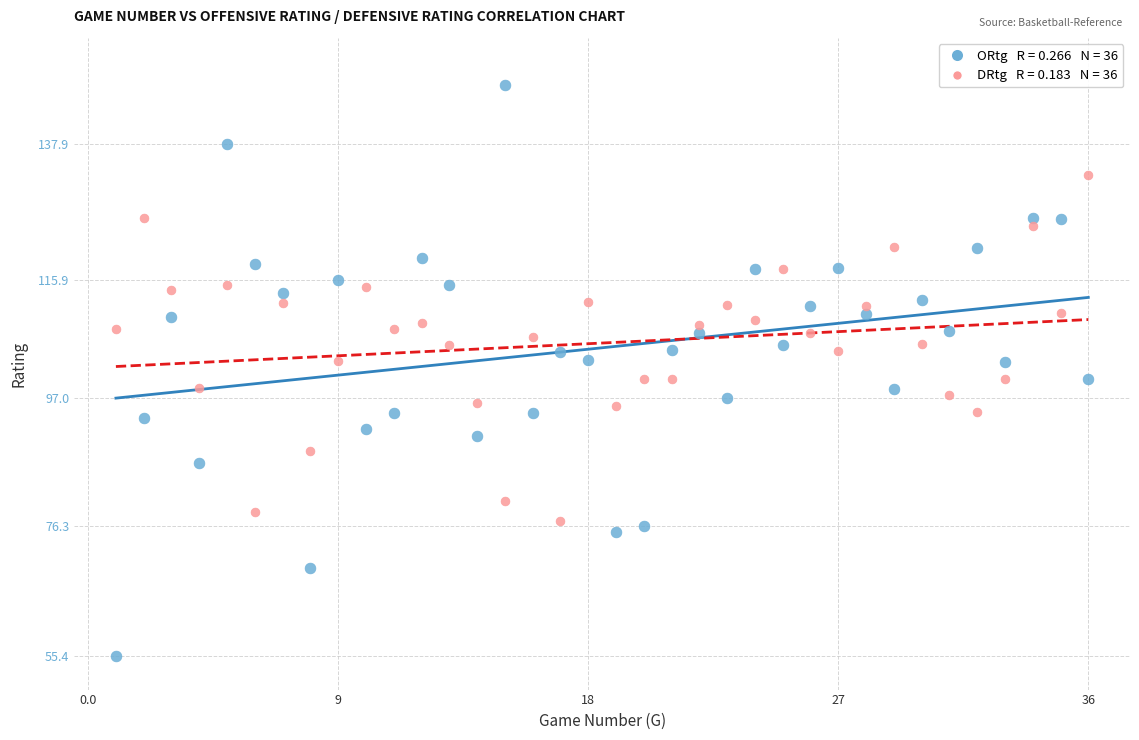

Across all data points, what is the range of Y values (max minus min)?

92.0